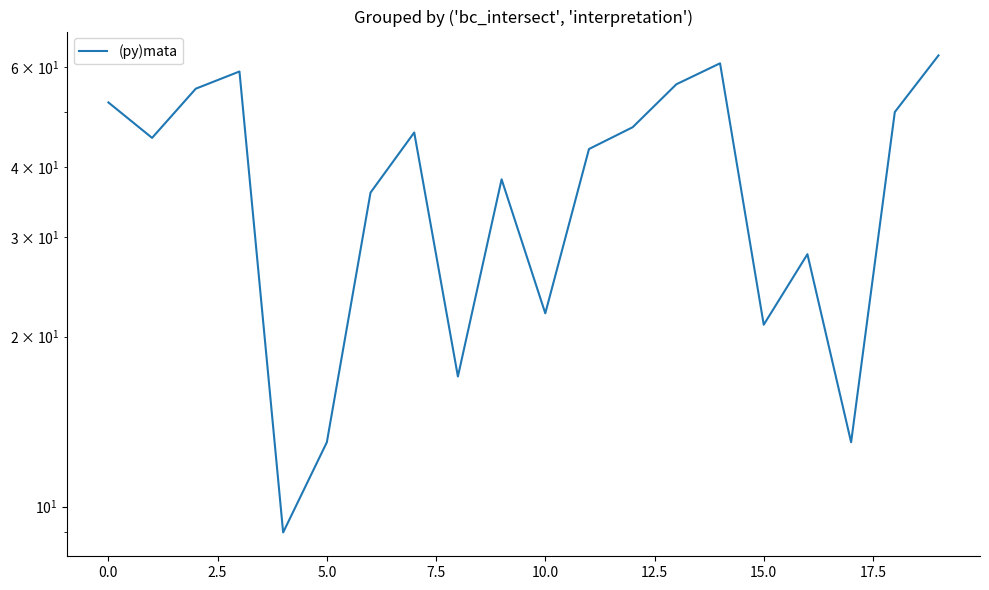

Read the value at 15, to the nearest 10.

20